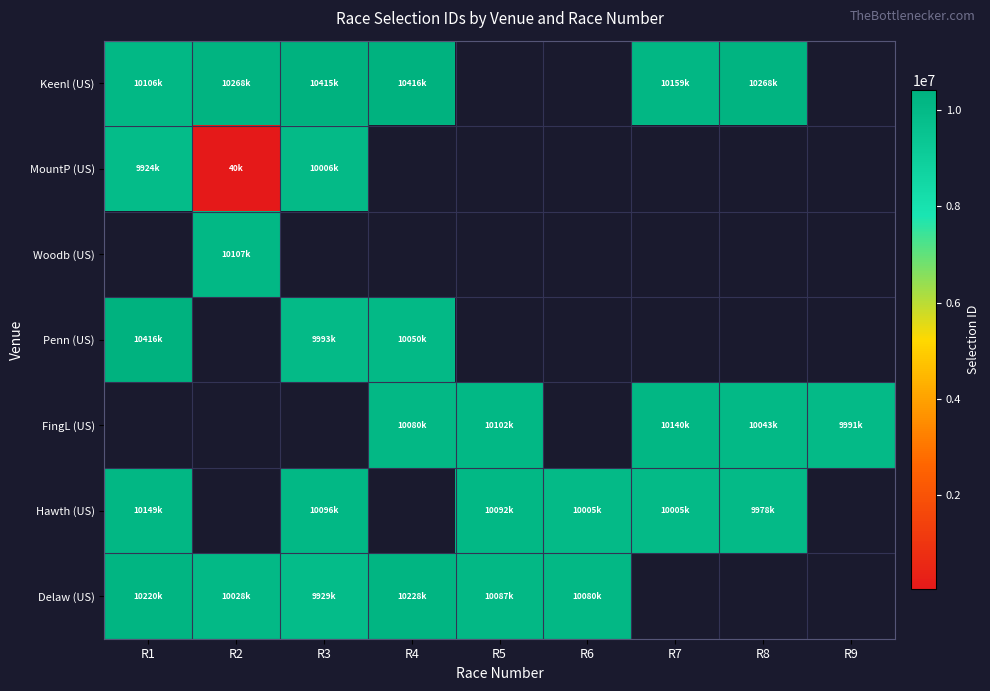

What is the minimum value for Delaw (US)?

9929644.0